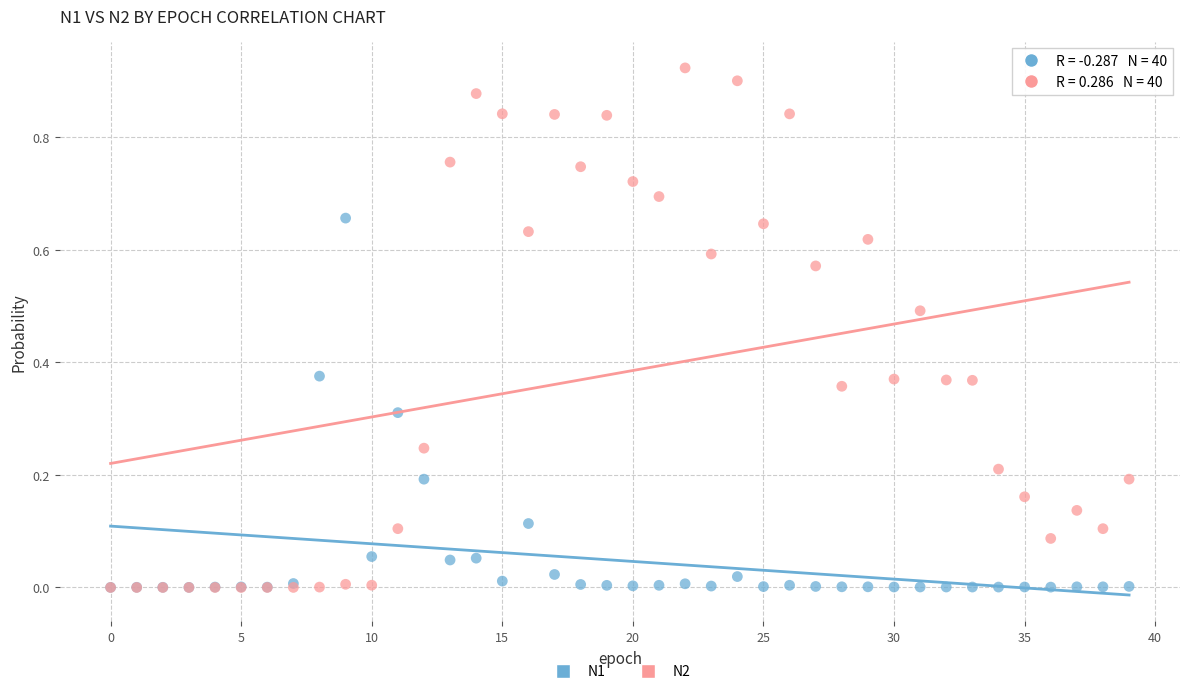

What are all the series names shown in the legend?

N1, N2